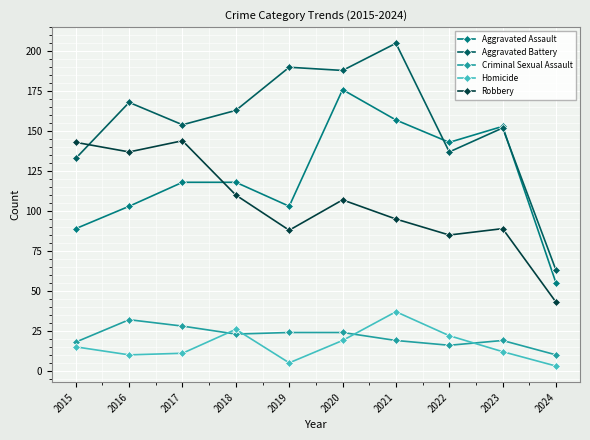

Reading left to right, transcribe all the data shown in this chart.

Aggravated Assault: 89	103	118	118	103	176	157	143	153	55
Aggravated Battery: 133	168	154	163	190	188	205	137	152	63
Criminal Sexual Assault: 18	32	28	23	24	24	19	16	19	10
Homicide: 15	10	11	26	5	19	37	22	12	3
Robbery: 143	137	144	110	88	107	95	85	89	43